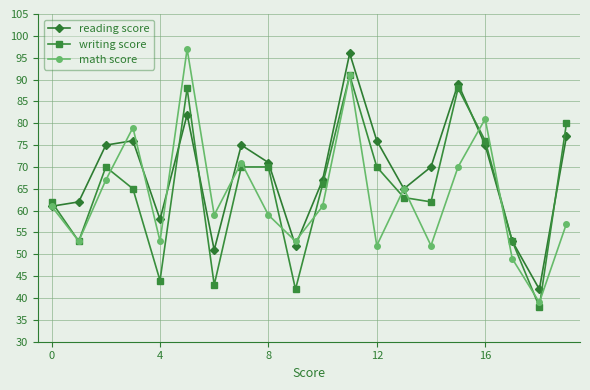

True or false: reading score has more than 0 points higher than both neighbors.

True